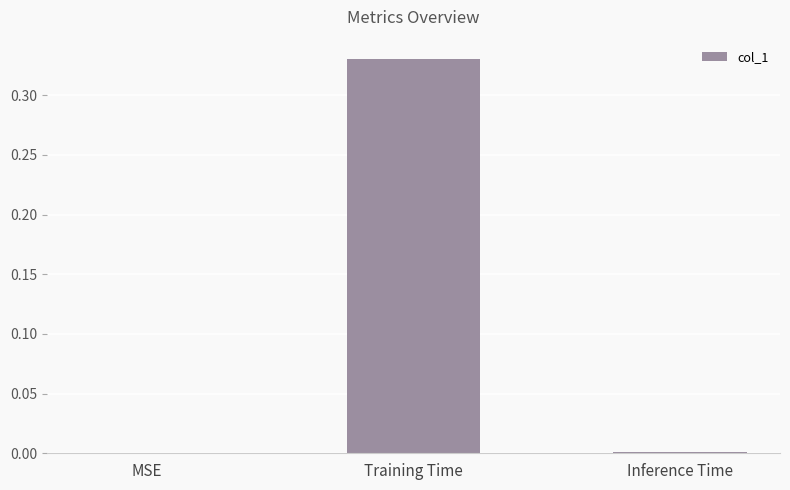

Which category has the highest value across all series?

Training Time